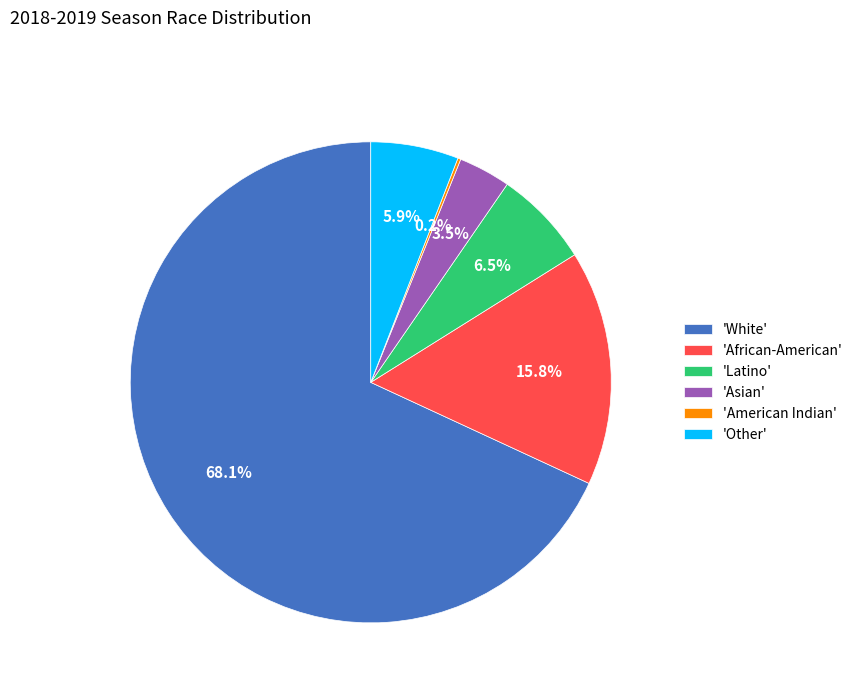

Between 'Other' and 'Latino', which is larger?

'Latino'